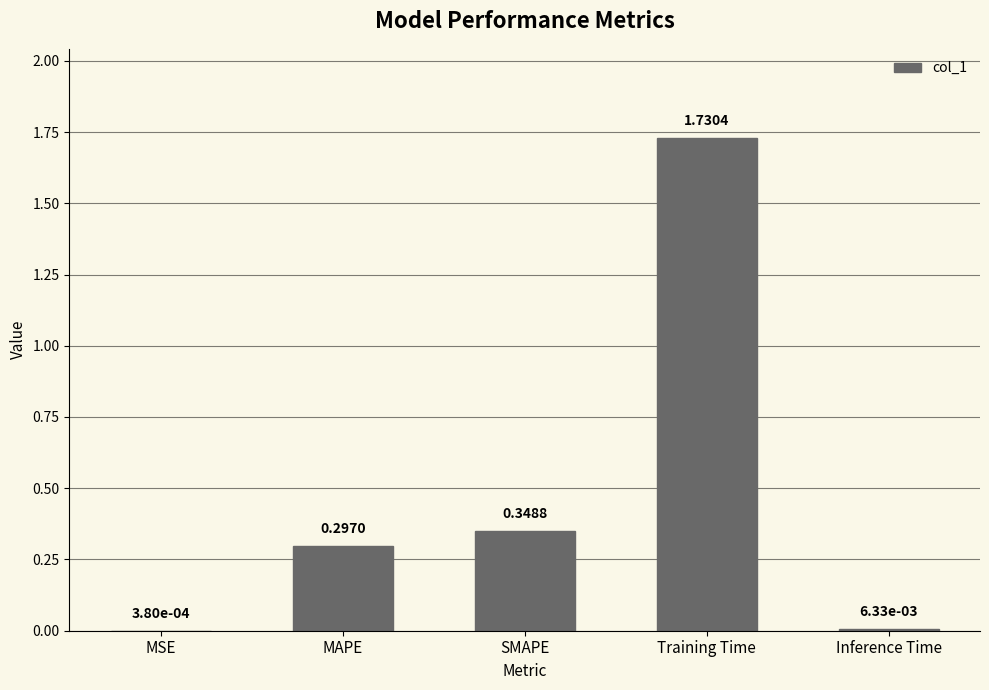

True or false: the data shows 0.1 at MAPE.

False